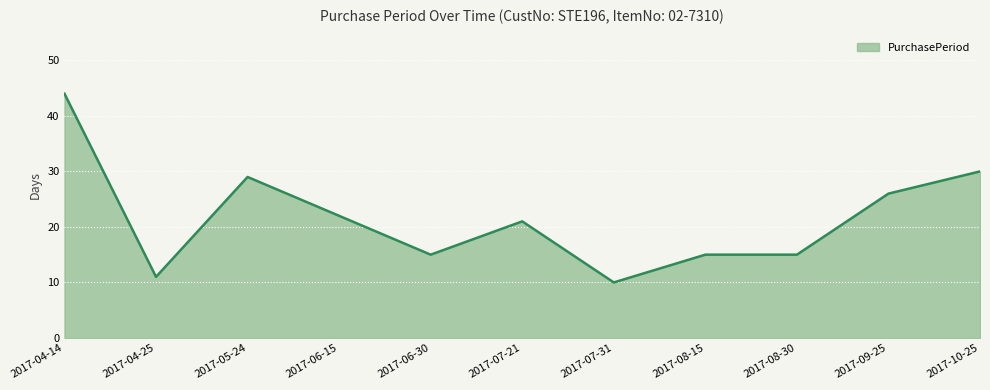

What position from the left is 2017-08-30?

9